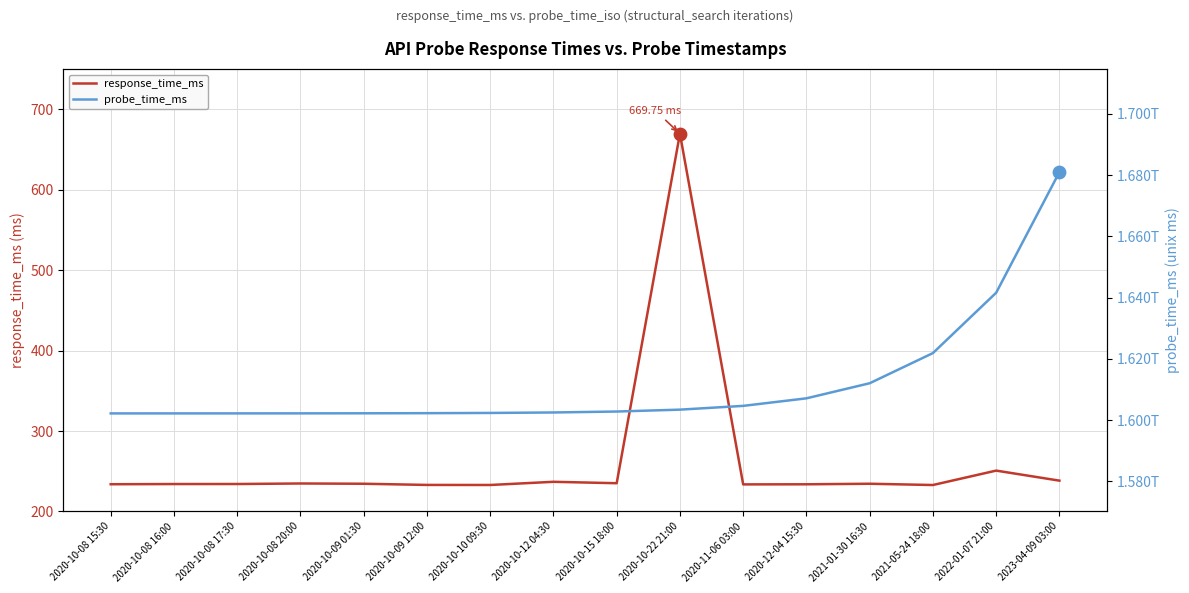

Which series contains the lowest Y value?

response_time_ms